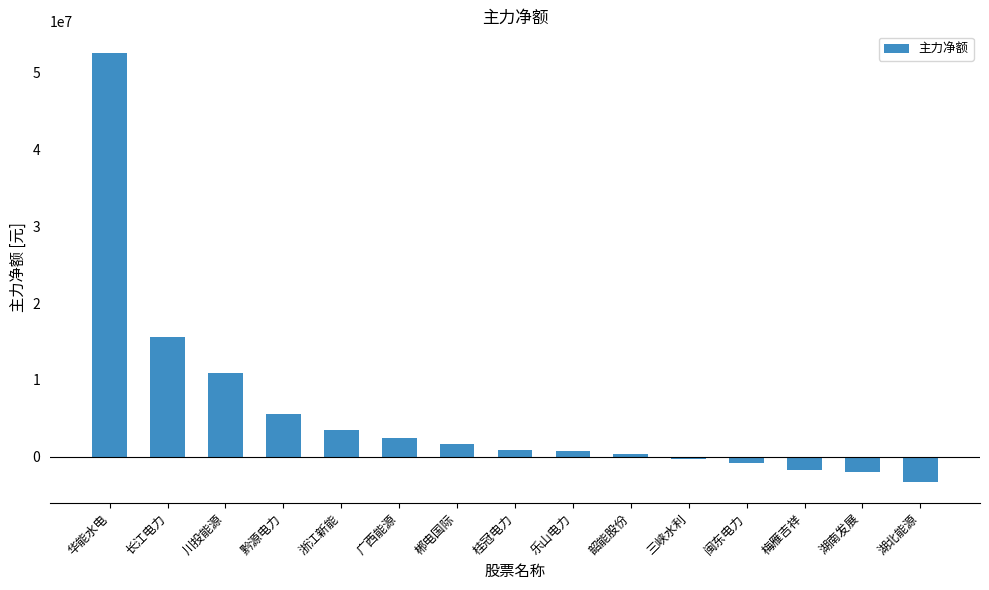

What is the change in value from 郴电国际 to 桂冠电力?

-778844